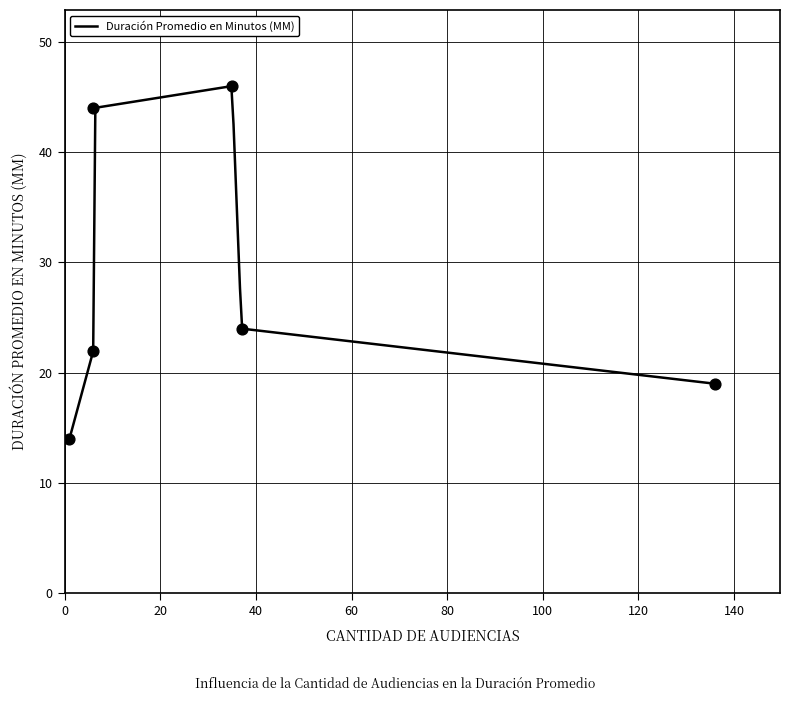

What is the ratio of the value at 6 to the value at 6?

2.0